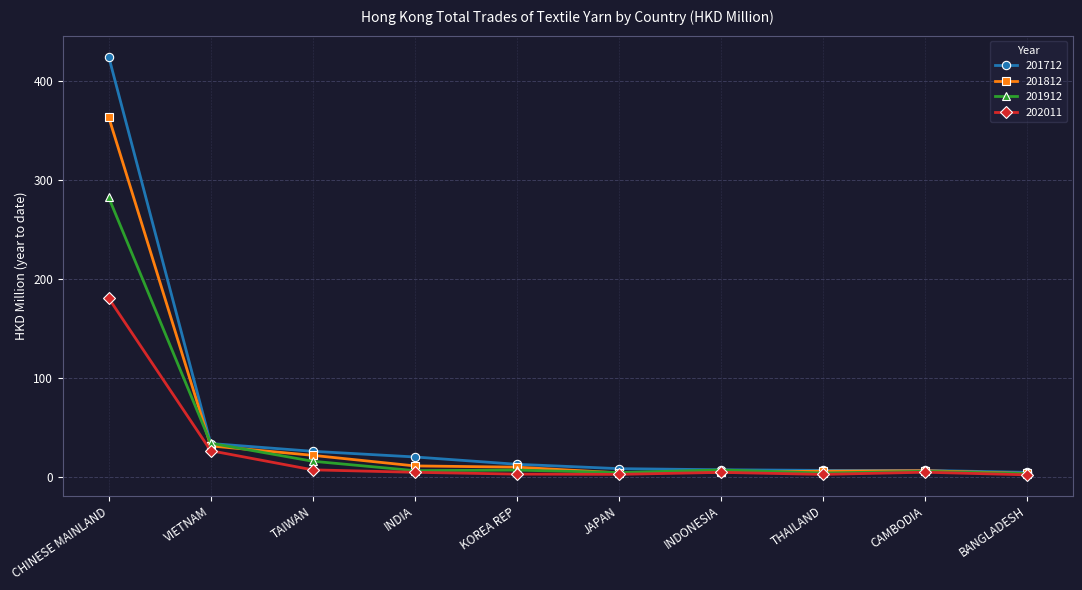

List the series in order of their peak value, lowest first.

202011, 201912, 201812, 201712